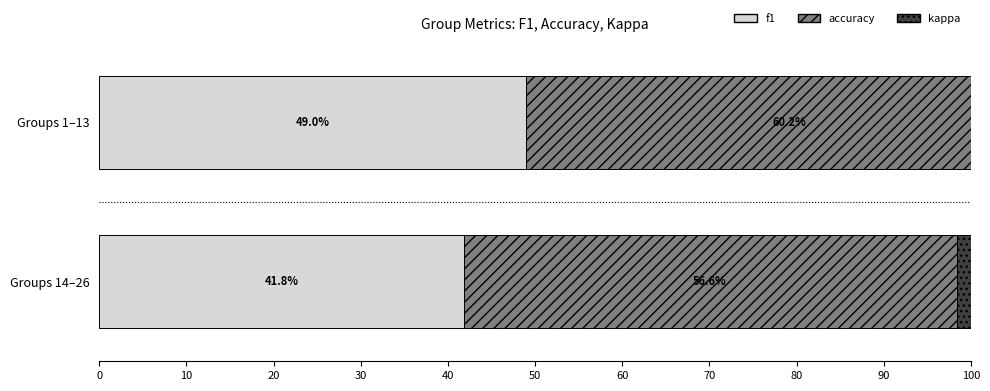

Is it true that accuracy equals 56.6 at Groups 14–26?

True